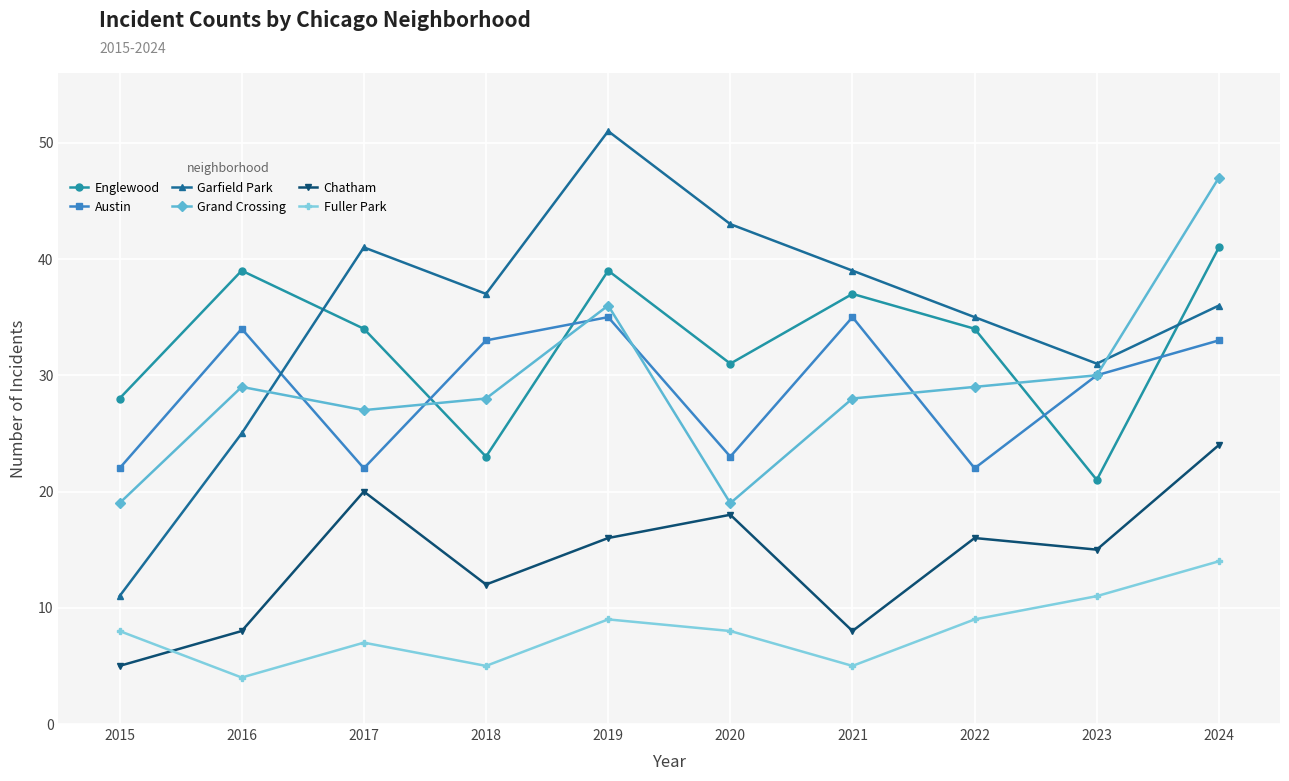

Reading left to right, transcribe all the data shown in this chart.

Englewood: 2015=28	2016=39	2017=34	2018=23	2019=39	2020=31	2021=37	2022=34	2023=21	2024=41
Austin: 2015=22	2016=34	2017=22	2018=33	2019=35	2020=23	2021=35	2022=22	2023=30	2024=33
Garfield Park: 2015=11	2016=25	2017=41	2018=37	2019=51	2020=43	2021=39	2022=35	2023=31	2024=36
Grand Crossing: 2015=19	2016=29	2017=27	2018=28	2019=36	2020=19	2021=28	2022=29	2023=30	2024=47
Chatham: 2015=5	2016=8	2017=20	2018=12	2019=16	2020=18	2021=8	2022=16	2023=15	2024=24
Fuller Park: 2015=8	2016=4	2017=7	2018=5	2019=9	2020=8	2021=5	2022=9	2023=11	2024=14